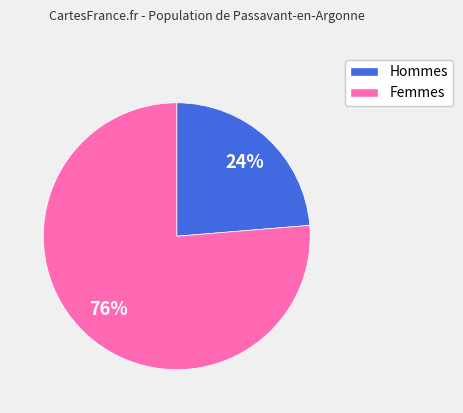

Is there a majority slice in this chart?

Yes